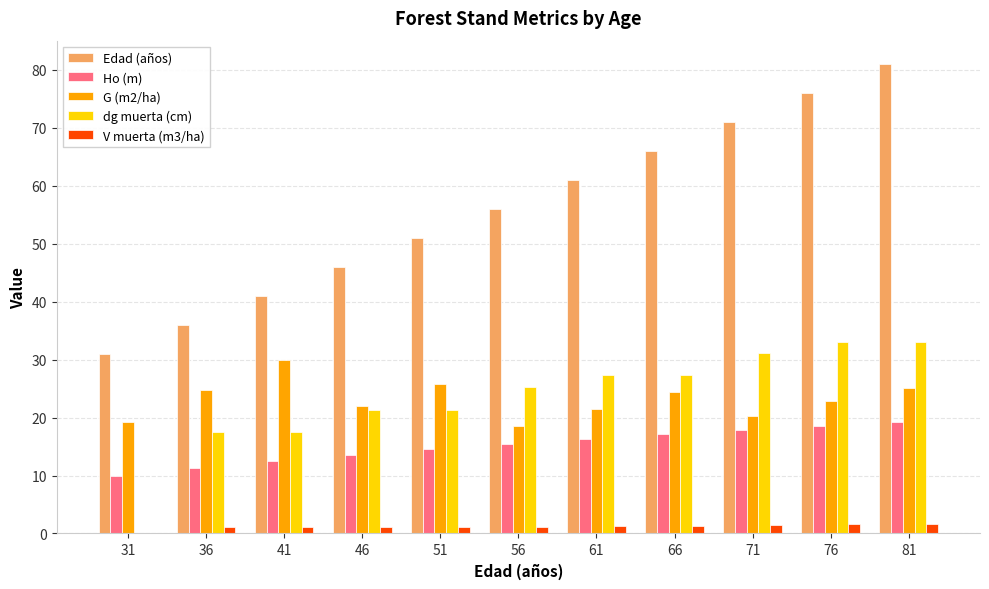

What is the highest value of the Edad (años) series?

81.0